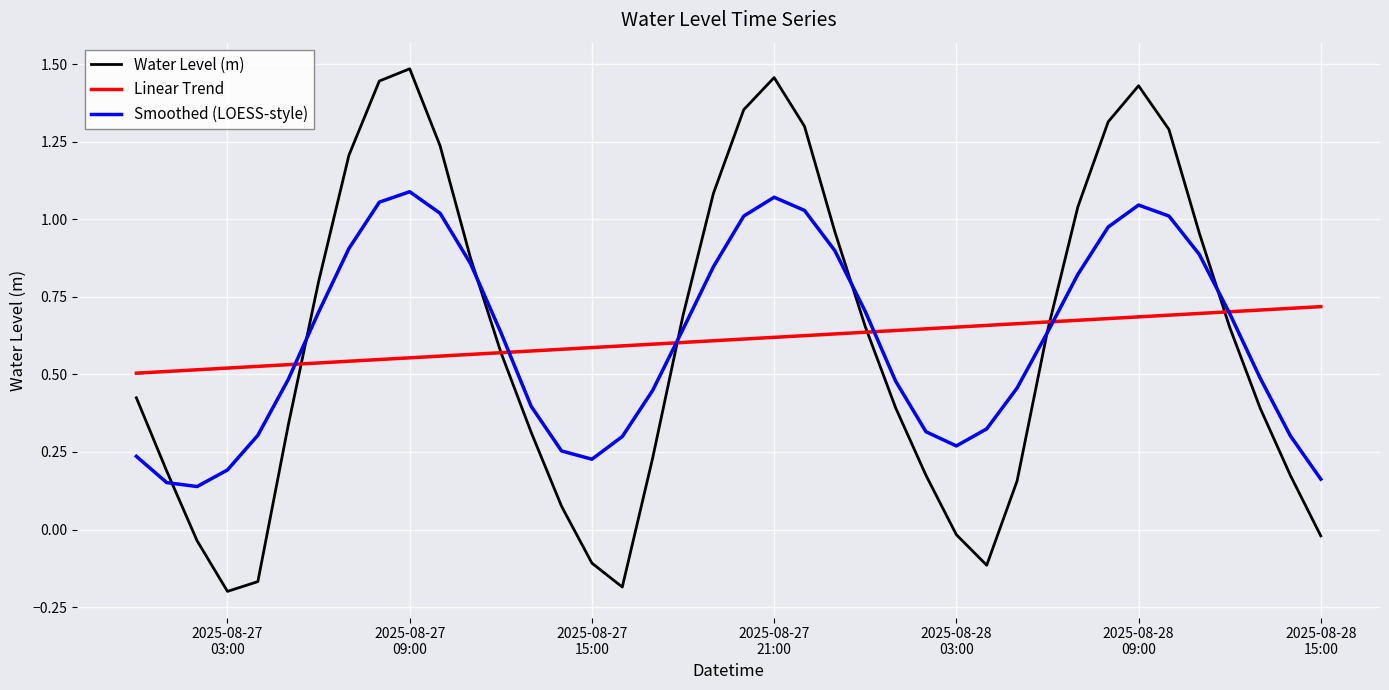

Which series has the widest spread of values?

Water Level (m)